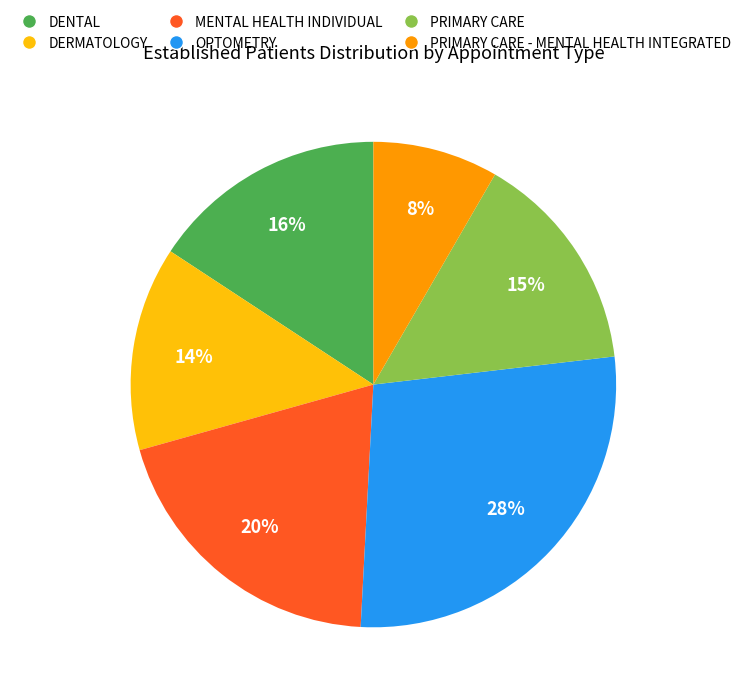

To the nearest percent, what is the average slice percentage?

17%